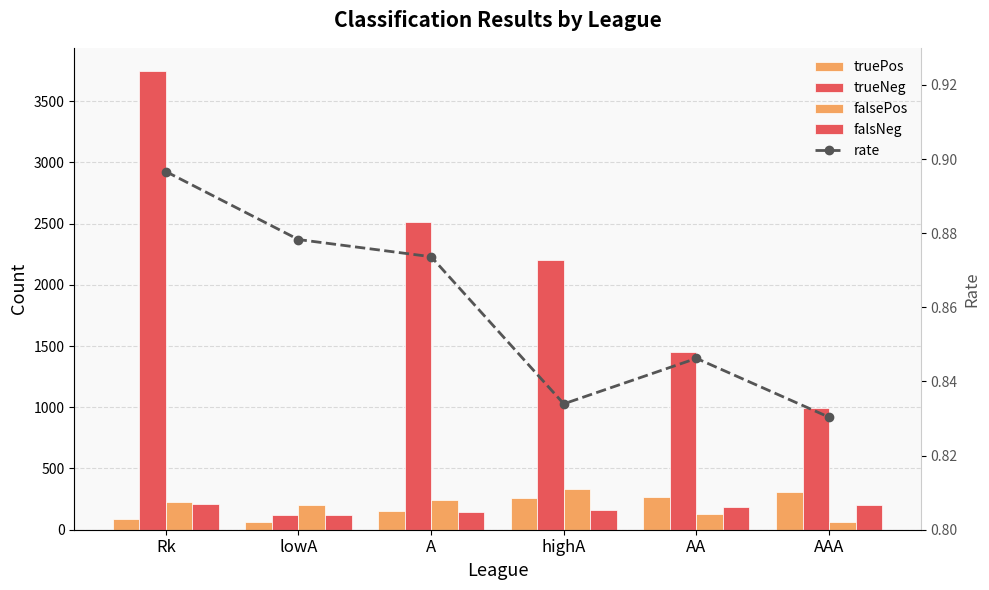

How many categories are shown in the chart?

6